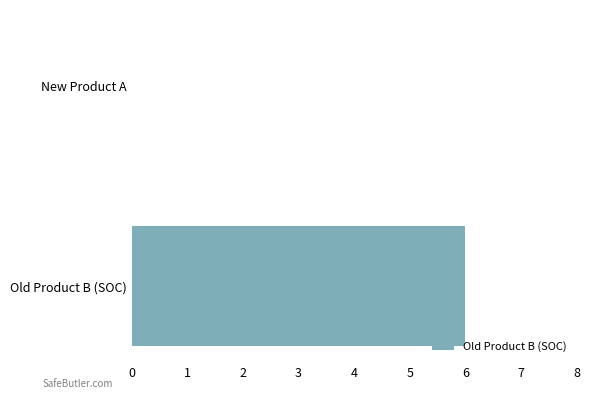

How many distinct data groups are displayed?

1